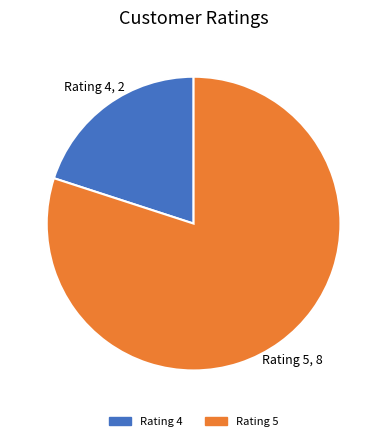

Which slice represents more than half of the pie?

Rating 5